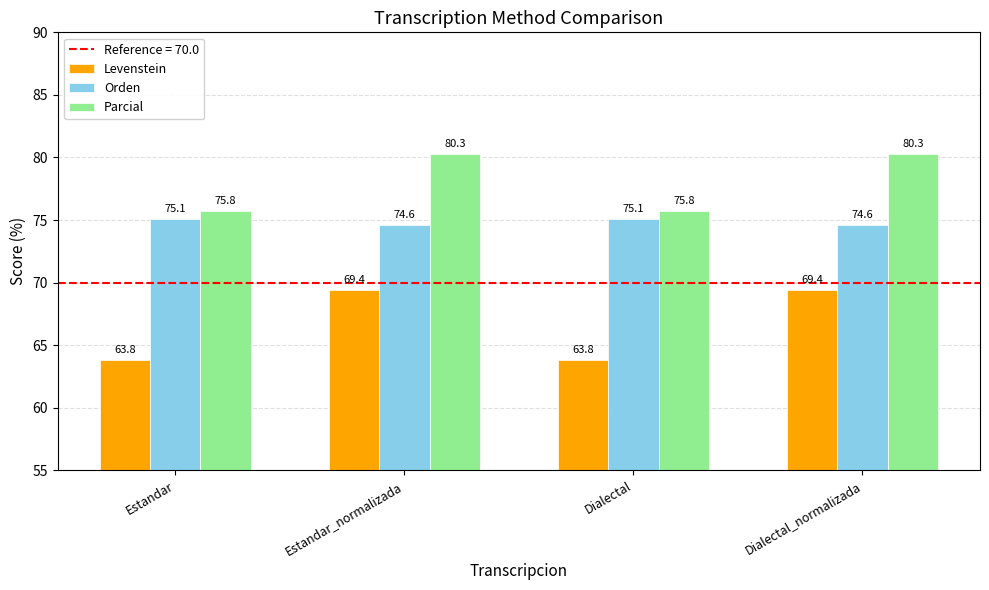

Reading left to right, list all the values displayed in this chart.

Levenstein: Estandar=63.8	Estandar_normalizada=69.4	Dialectal=63.8	Dialectal_normalizada=69.4
Orden: Estandar=75.1	Estandar_normalizada=74.6	Dialectal=75.1	Dialectal_normalizada=74.6
Parcial: Estandar=75.8	Estandar_normalizada=80.3	Dialectal=75.8	Dialectal_normalizada=80.3